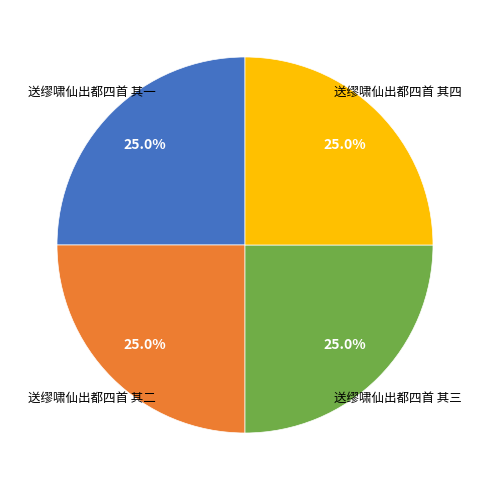

Is there a majority slice in this chart?

No